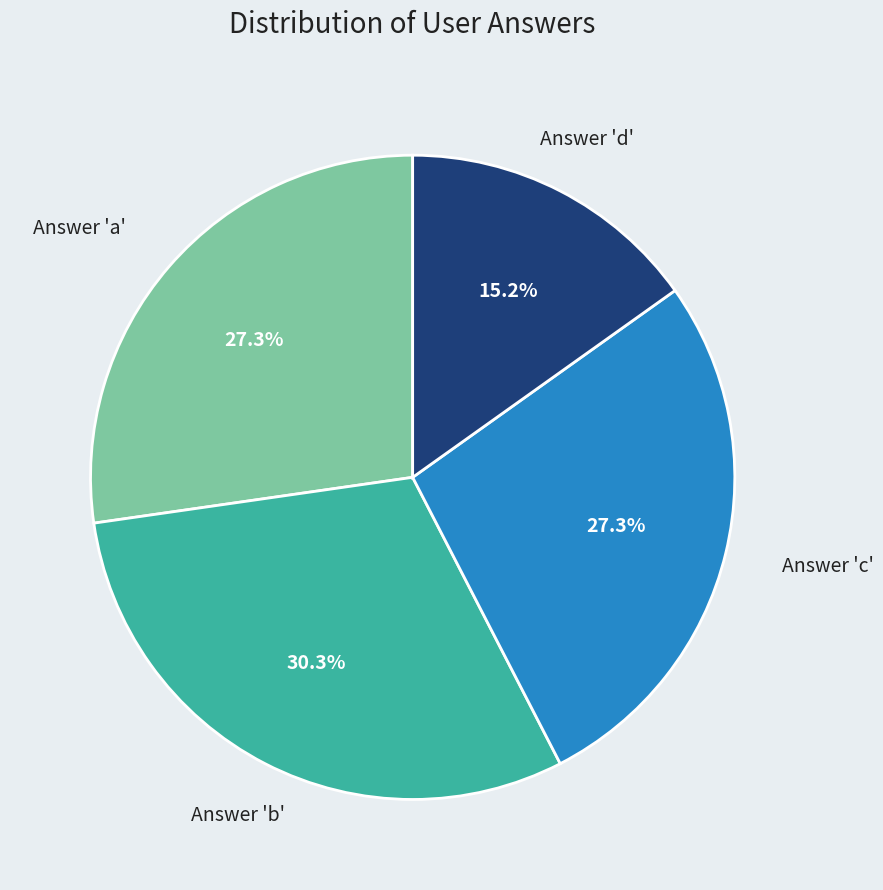

Is there a majority slice in this chart?

No